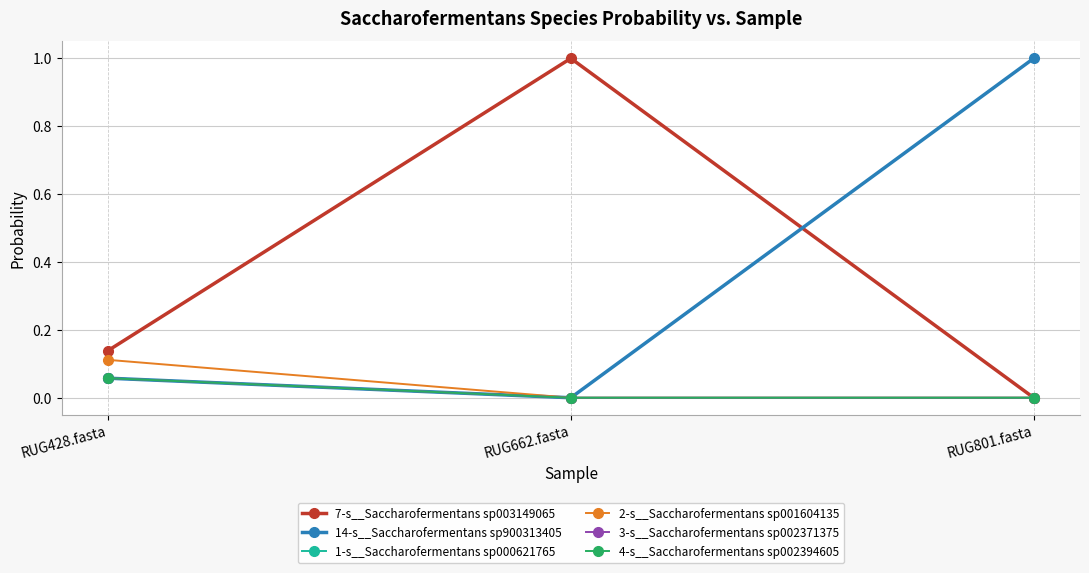

Reading left to right, extract all data points from this chart.

7-s__Saccharofermentans sp003149065: RUG428.fasta=0.1	RUG662.fasta=1.0	RUG801.fasta=0.0
14-s__Saccharofermentans sp900313405: RUG428.fasta=0.1	RUG662.fasta=0.0	RUG801.fasta=1.0
1-s__Saccharofermentans sp000621765: RUG428.fasta=0.1	RUG662.fasta=0.0	RUG801.fasta=0.0
2-s__Saccharofermentans sp001604135: RUG428.fasta=0.1	RUG662.fasta=0.0	RUG801.fasta=0.0
3-s__Saccharofermentans sp002371375: RUG428.fasta=0.1	RUG662.fasta=0.0	RUG801.fasta=0.0
4-s__Saccharofermentans sp002394605: RUG428.fasta=0.1	RUG662.fasta=0.0	RUG801.fasta=0.0